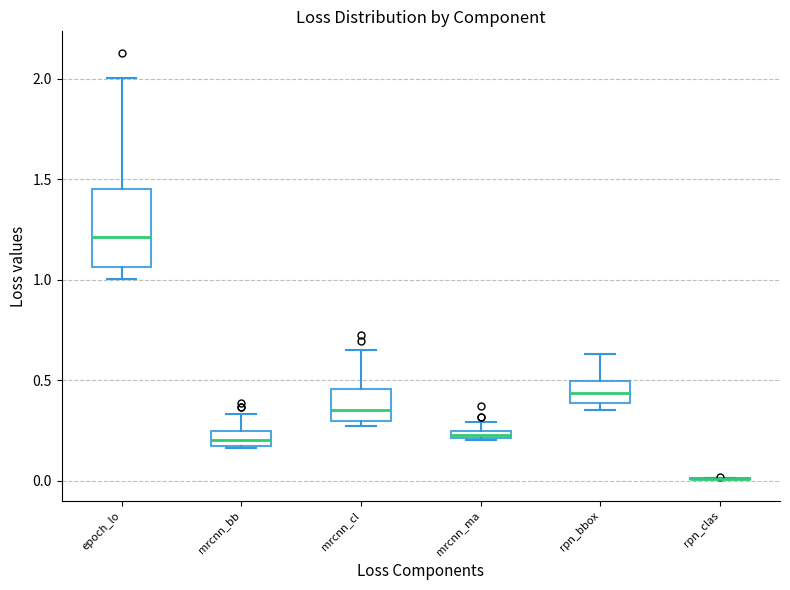

Which box is the tallest, from its lower edge to its upper edge?

epoch_lo